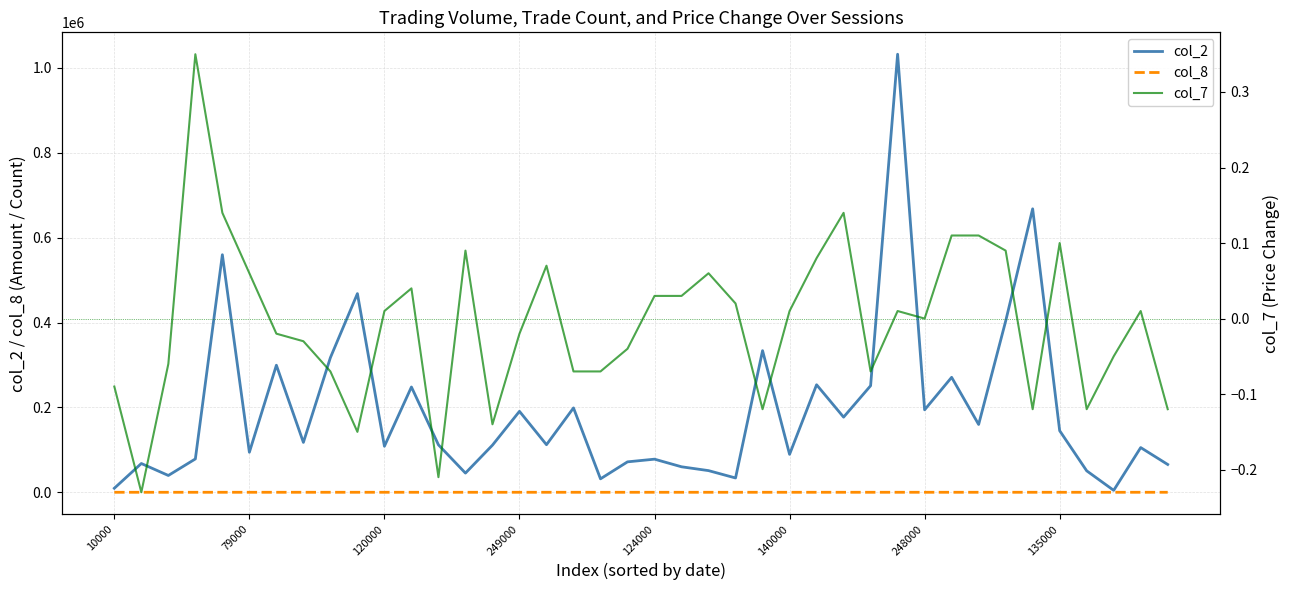

Which series has the largest total across all categories?

col_2